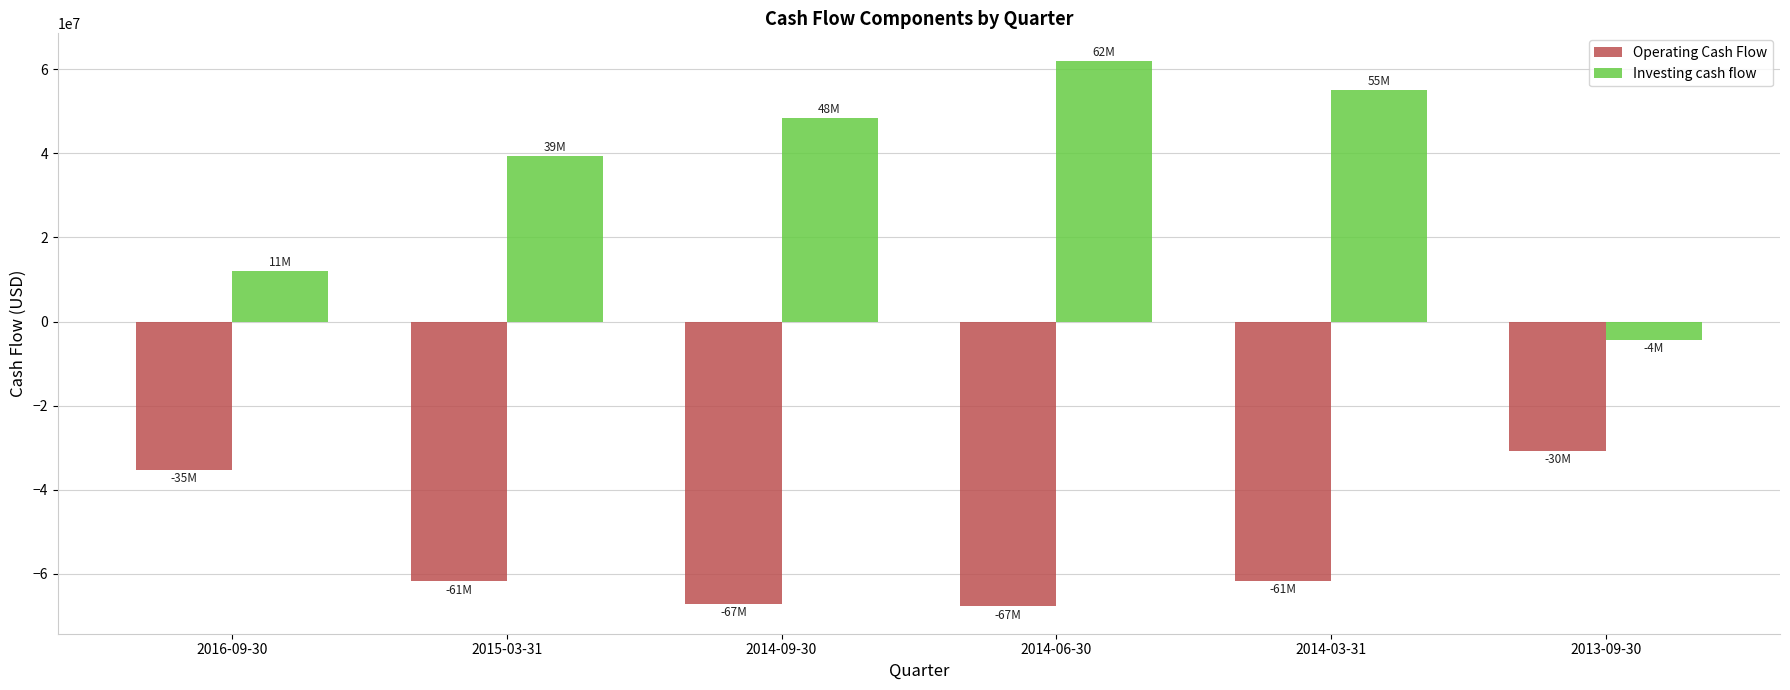

Where is Investing cash flow nearest to the value 28841000?

2015-03-31